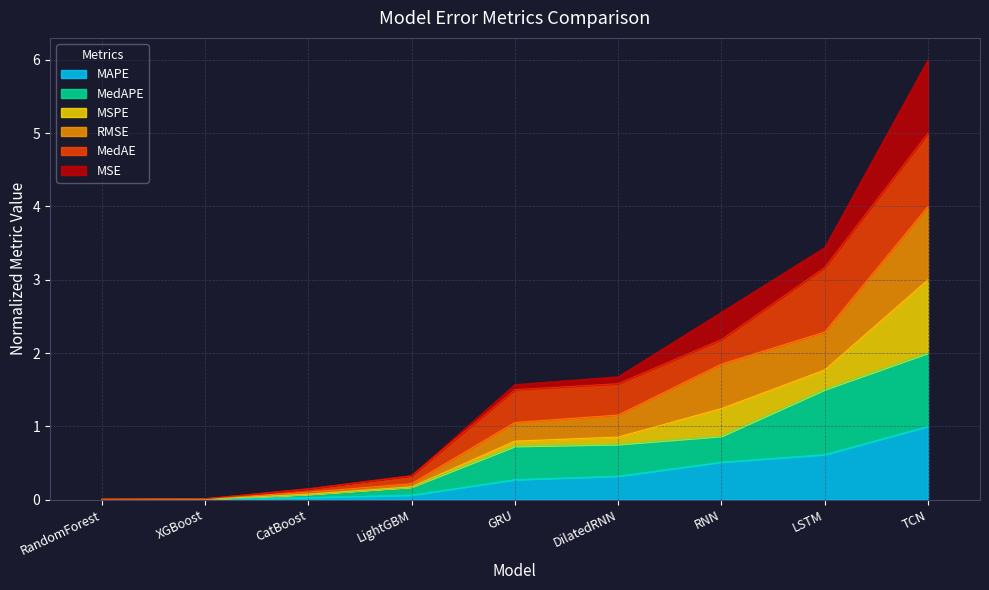

What position from the left is LightGBM?

4